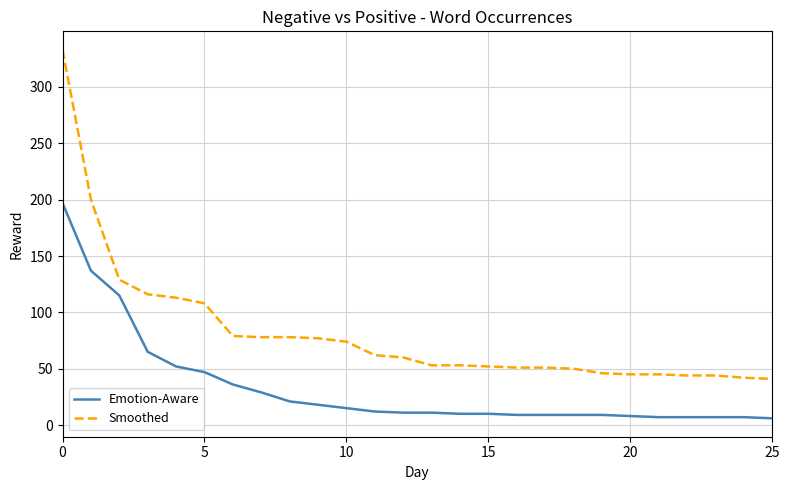

List the series in order of their overall mean, highest first.

Smoothed, Emotion-Aware